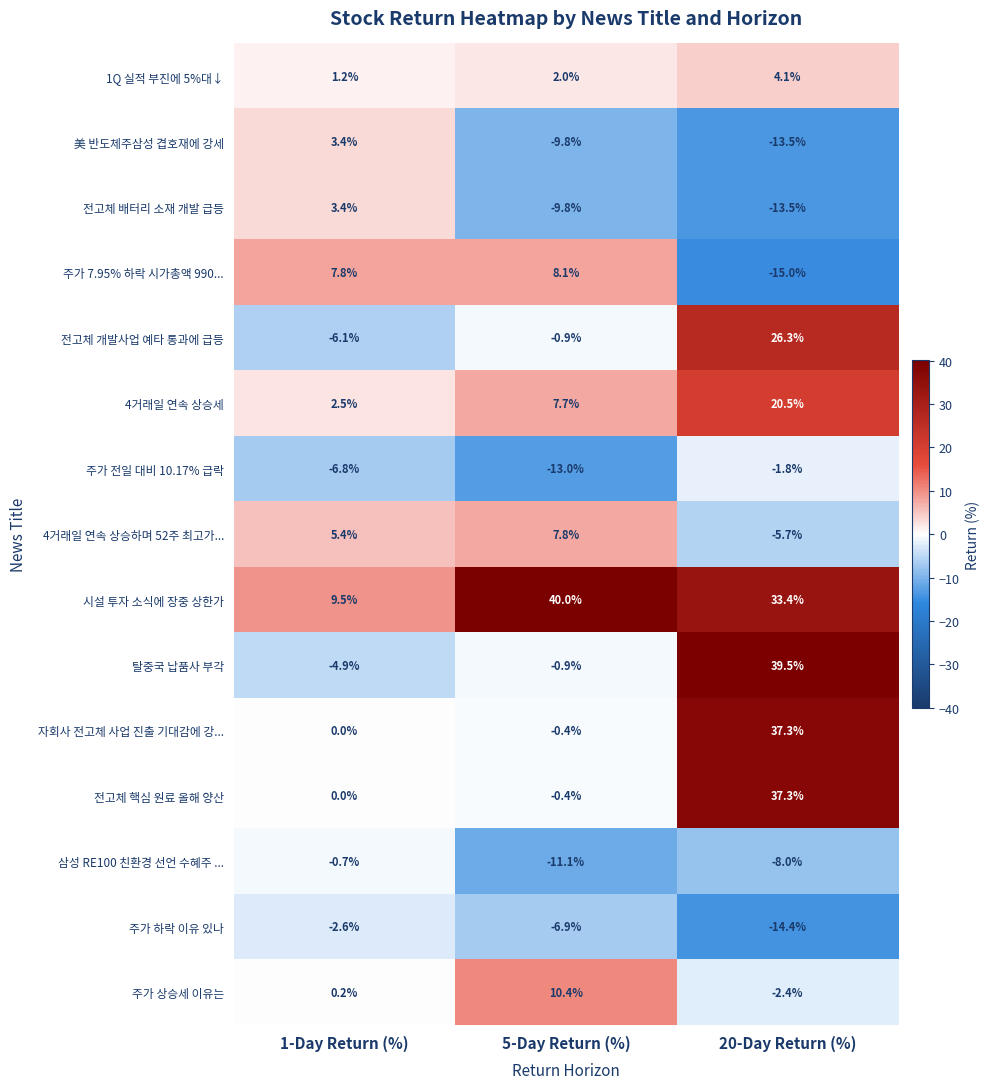

Is the value of 주가 상승세 이유는 at 20-Day Return (%) greater than the value of 주가 7.95% 하락 시가총액 990... at 20-Day Return (%)?

Yes